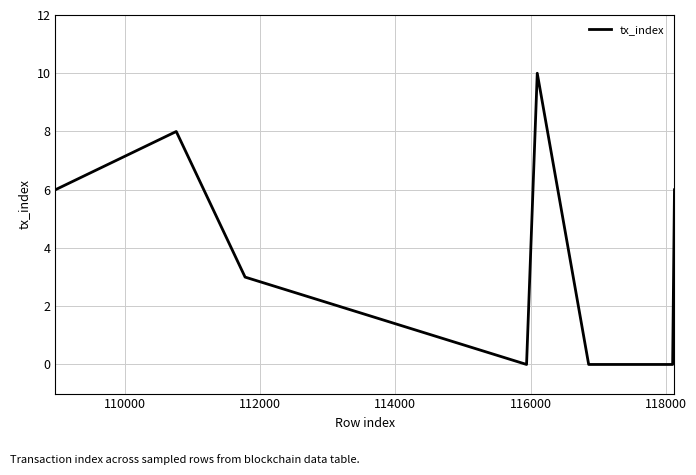

What is the maximum value shown in the chart?

10